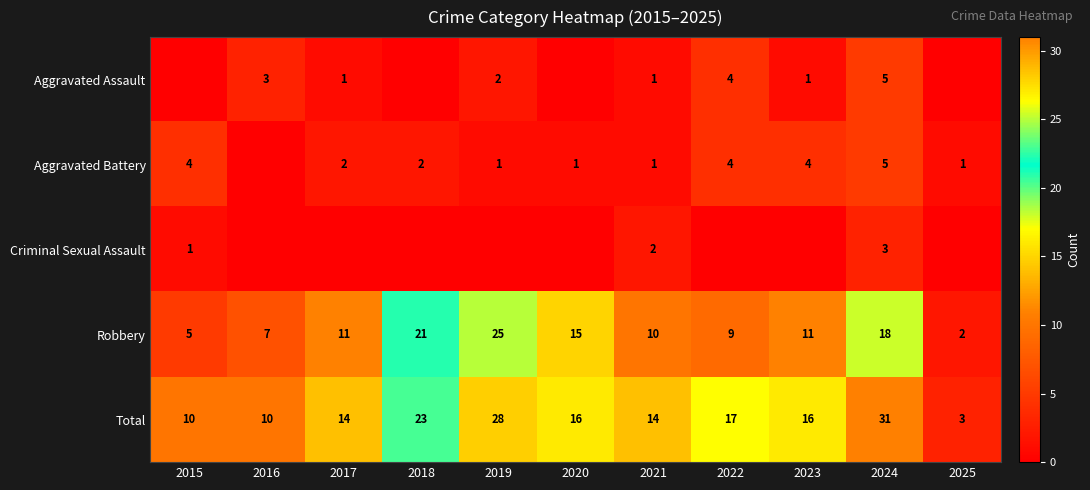

True or false: Aggravated Battery has a value of 1 at 2017.

False